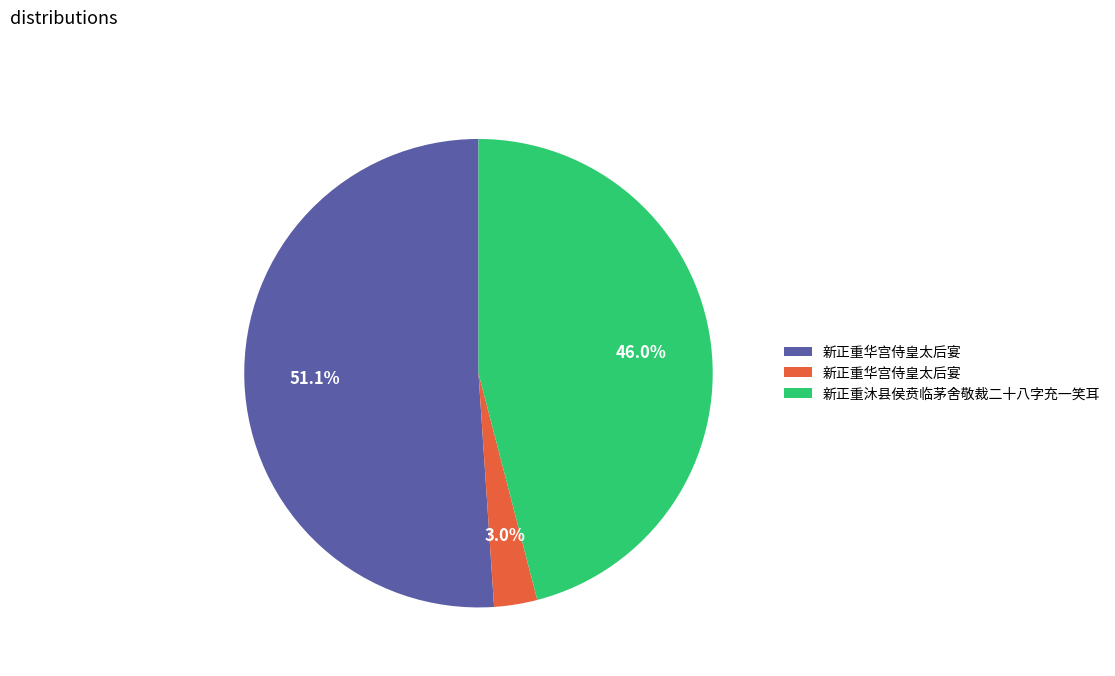

Does any single category account for the majority?

Yes